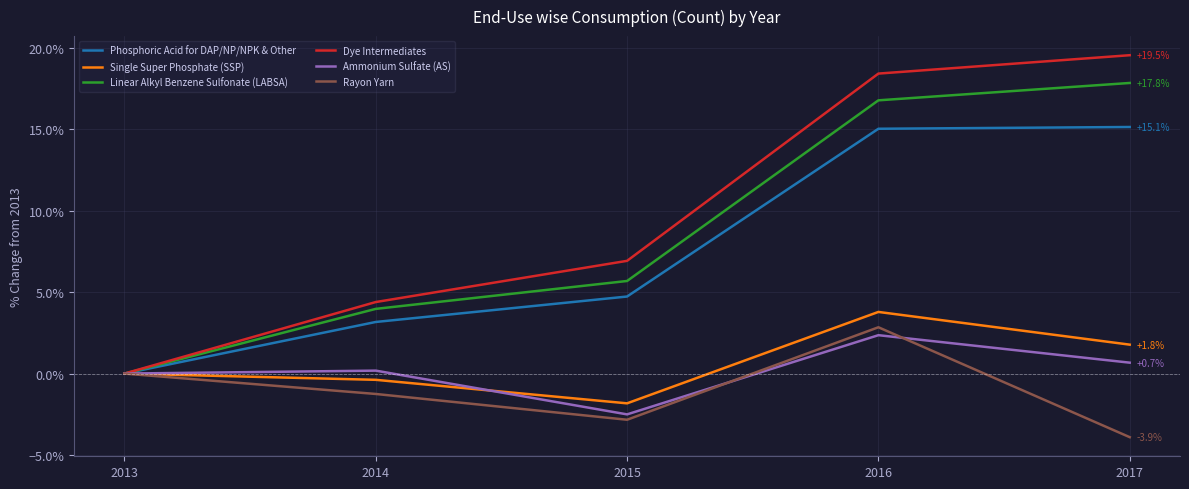

What is the total value across all series at 2014?

10.1